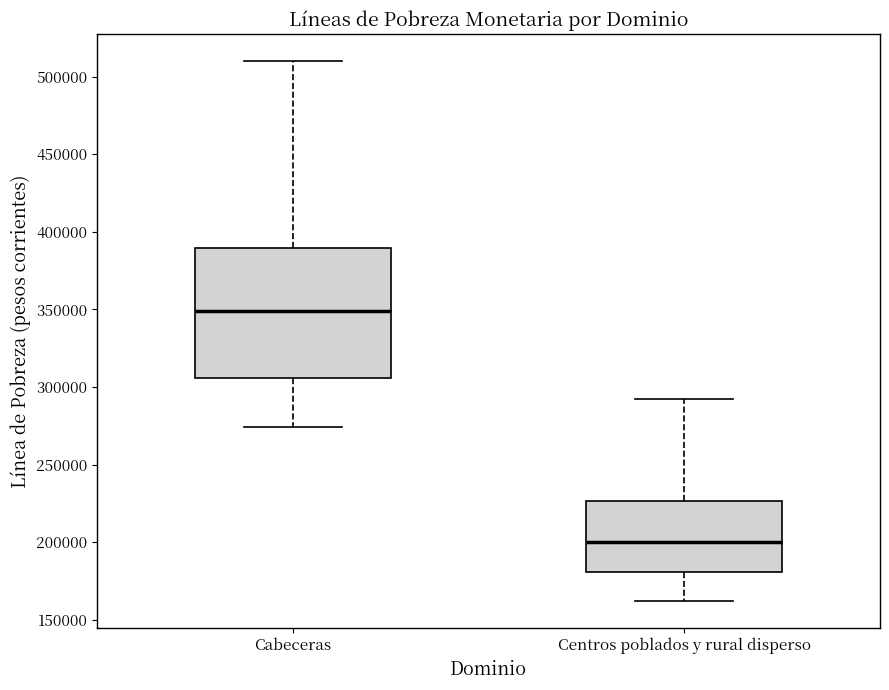

Reading left to right, transcribe this box plot: for each box, give where its median line is, the range the box spans, and where its two whiskers end, as read against the y-axis. The values are not printed on the chart, so give them approximately, as read against the axis.

Cabeceras: median 350000, box 305000 to 390000, whiskers 275000 to 510000
Centros poblados y rural disperso: median 200000, box 180000 to 225000, whiskers 160000 to 290000